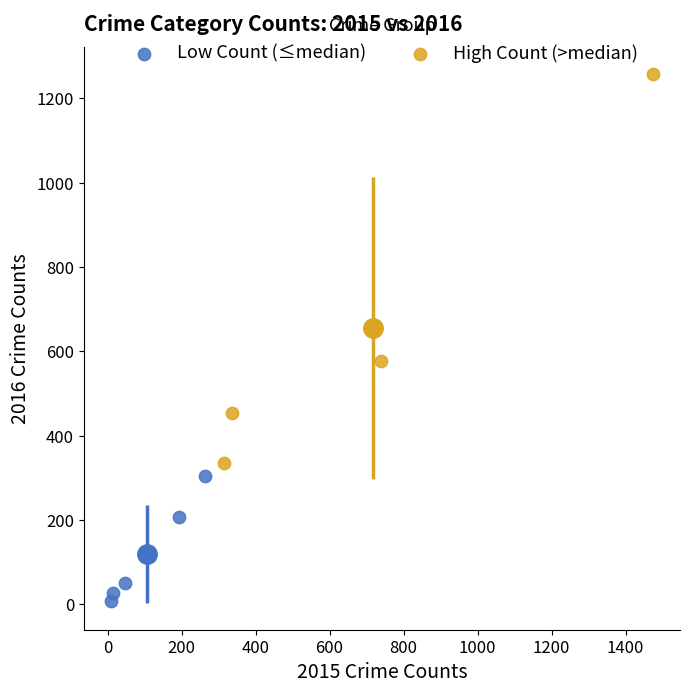

Which series has the widest spread of Y values?

High Count (>median)